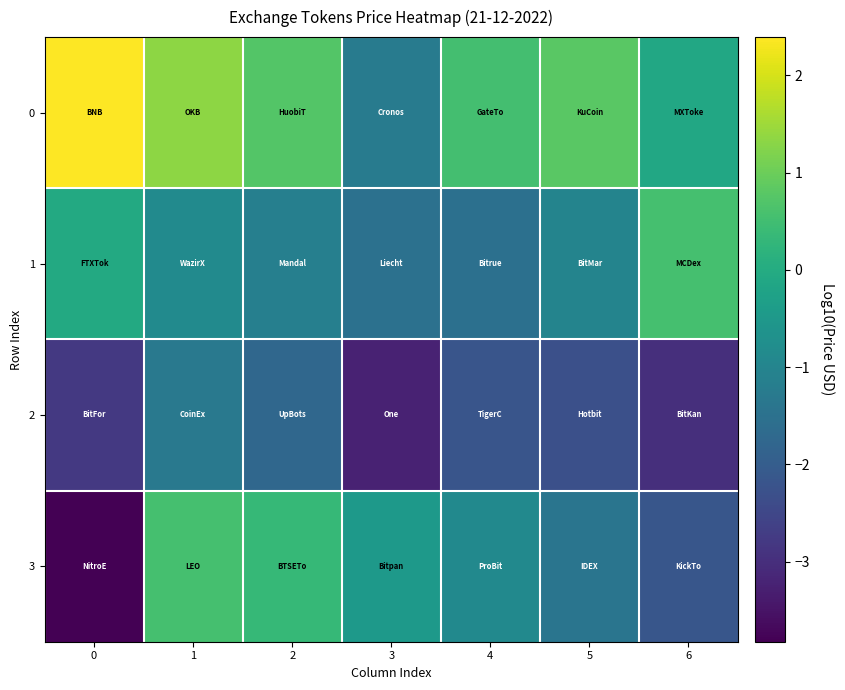

Which series has the widest spread of values?

3